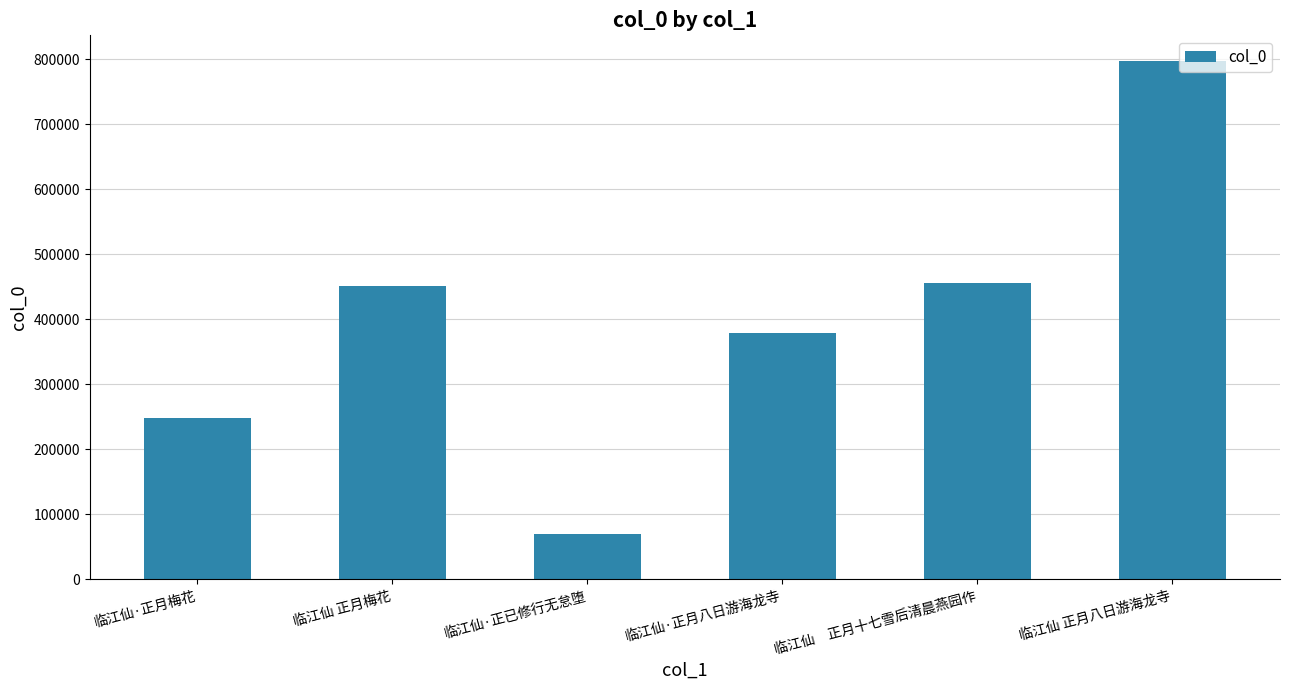

Is it true that the value at 临江仙·正已修行无怠堕 is 69861?

True